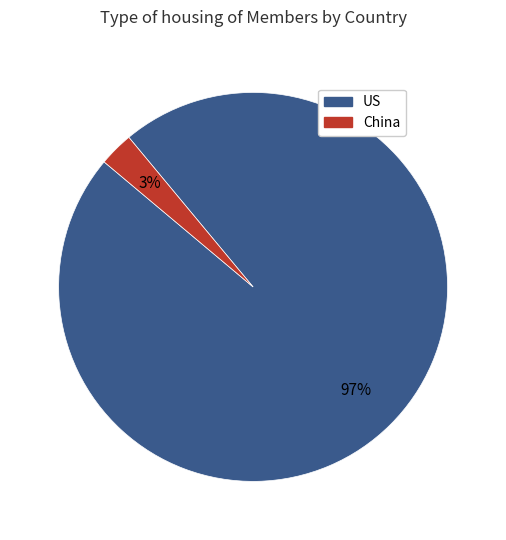

Count the number of slices in the pie.

2